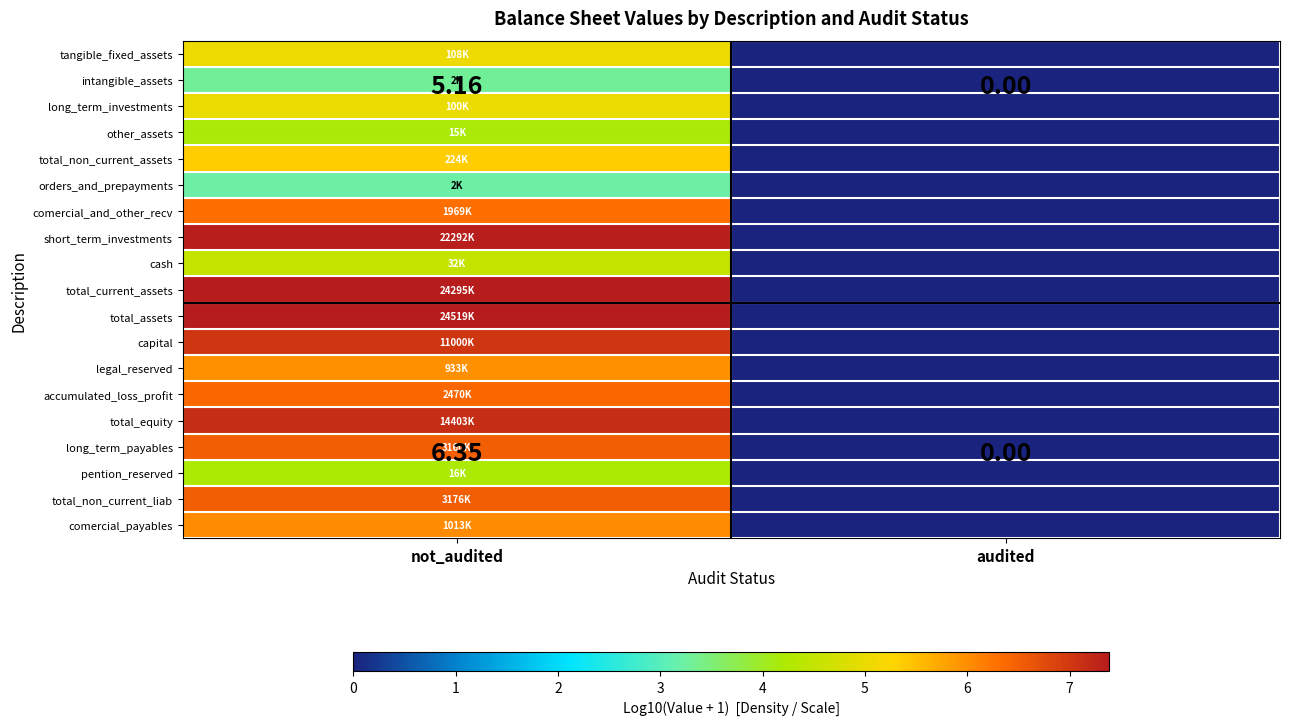

The total_non_current_assets series shows -3.2 at audited. True or false?

False